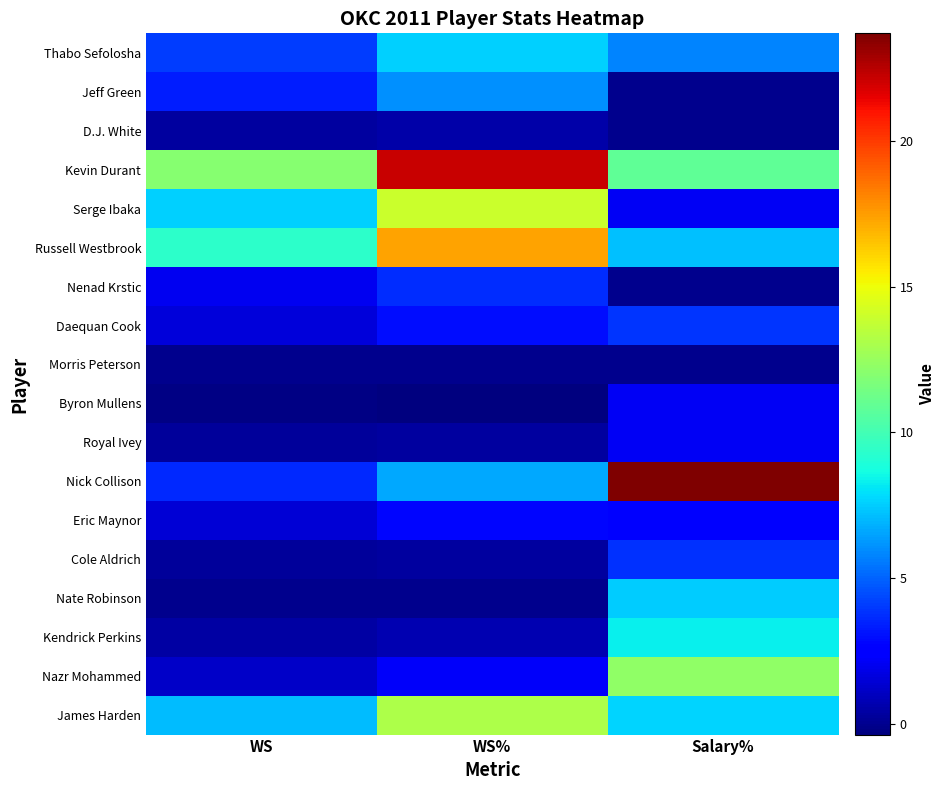

At how many categories does at least one series exceed 0?

3